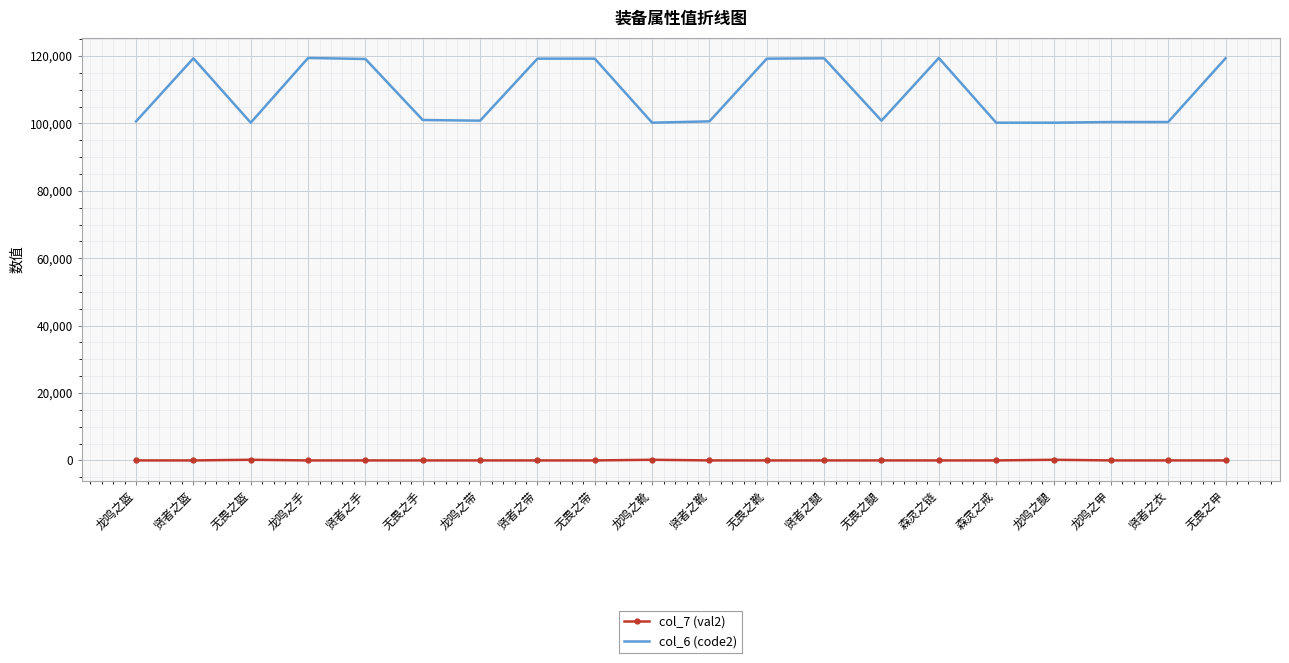

True or false: col_7 (val2) and col_6 (code2) intersect in this chart.

False